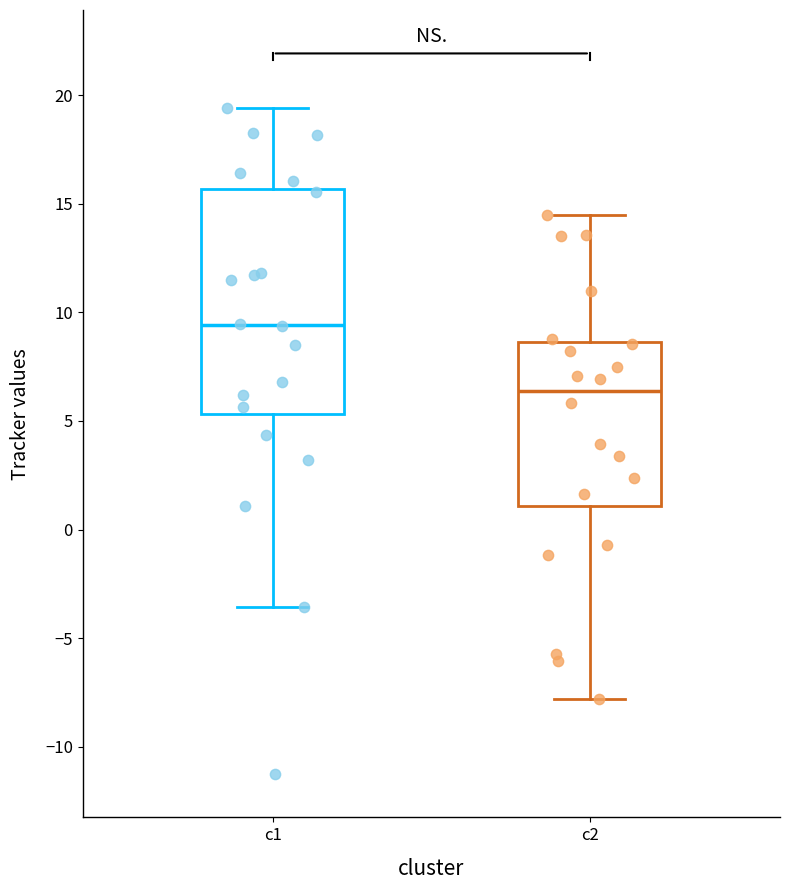

Where is the upper edge of the box for c1 on the y-axis? The values are not printed on the chart, so give them approximately, as read against the axis.

15.5